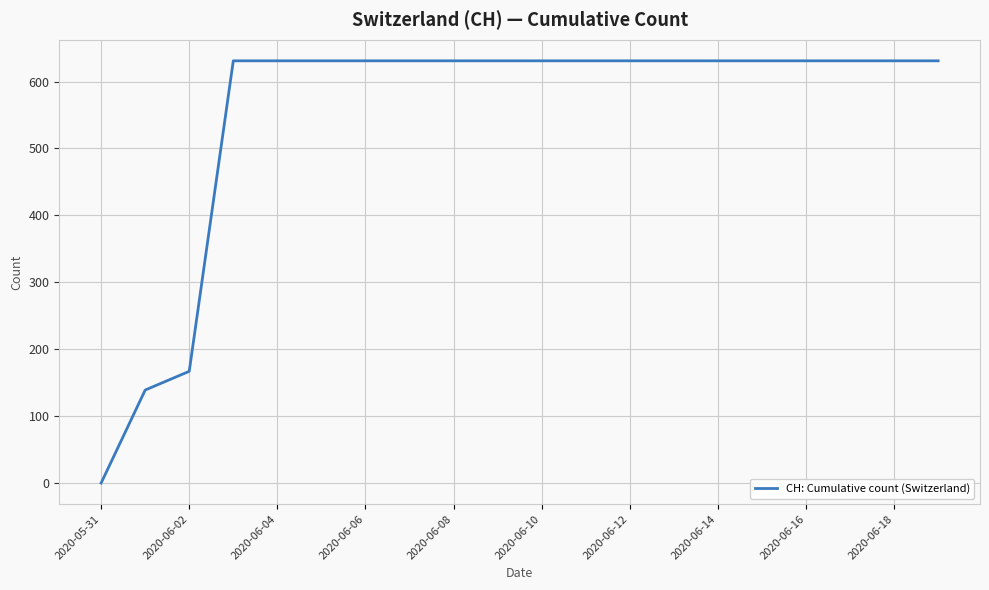

What is the maximum value shown in the chart?

631